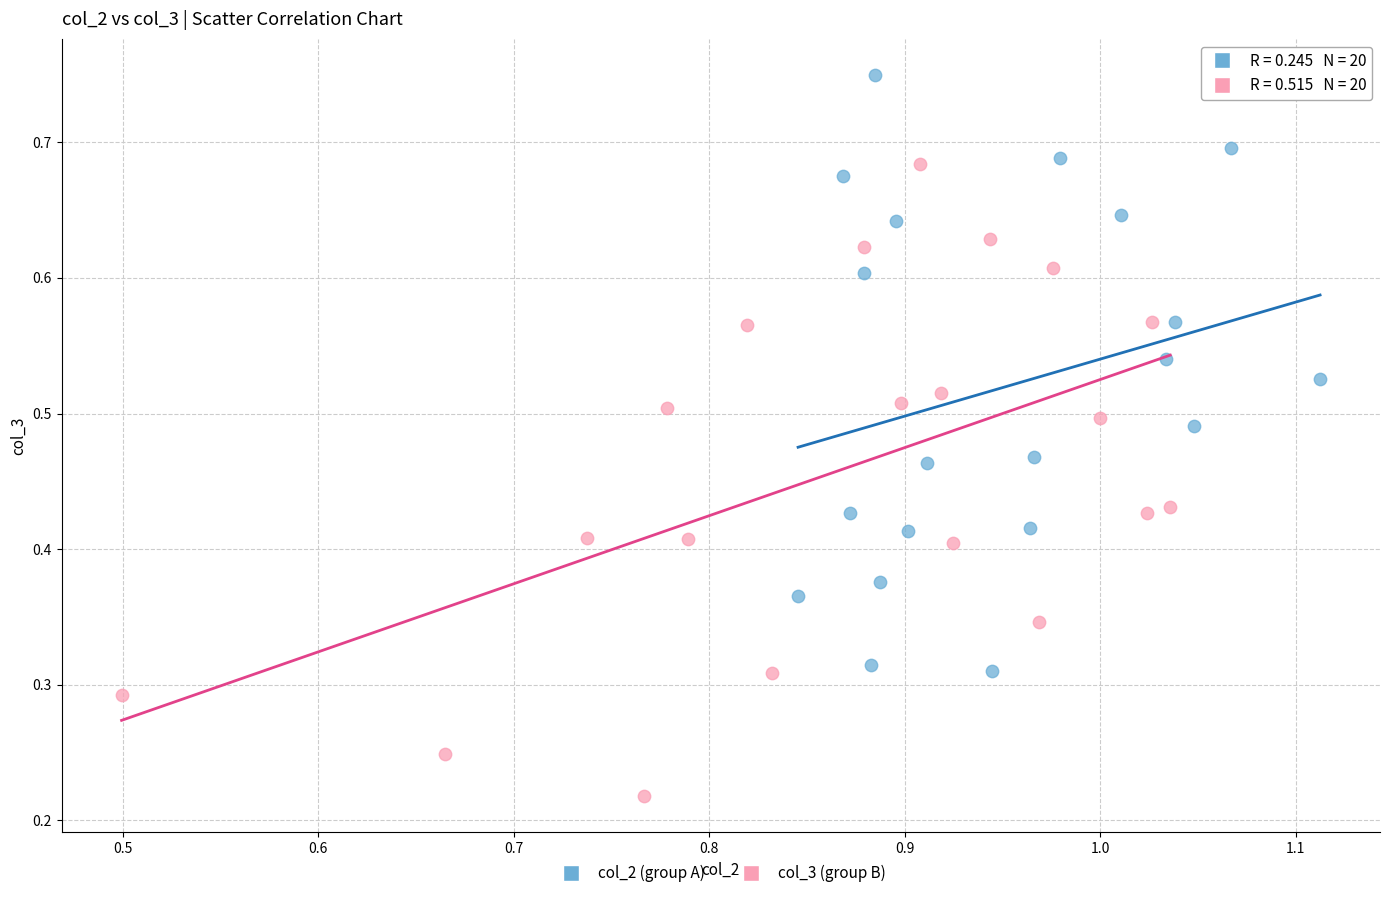

Which series reaches the maximum Y coordinate?

col_2 (group A)